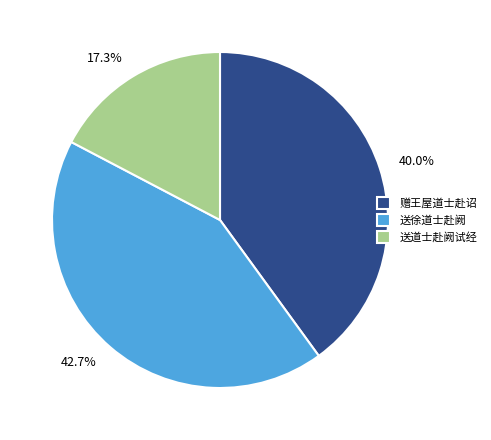

How many slices are in this pie chart?

3